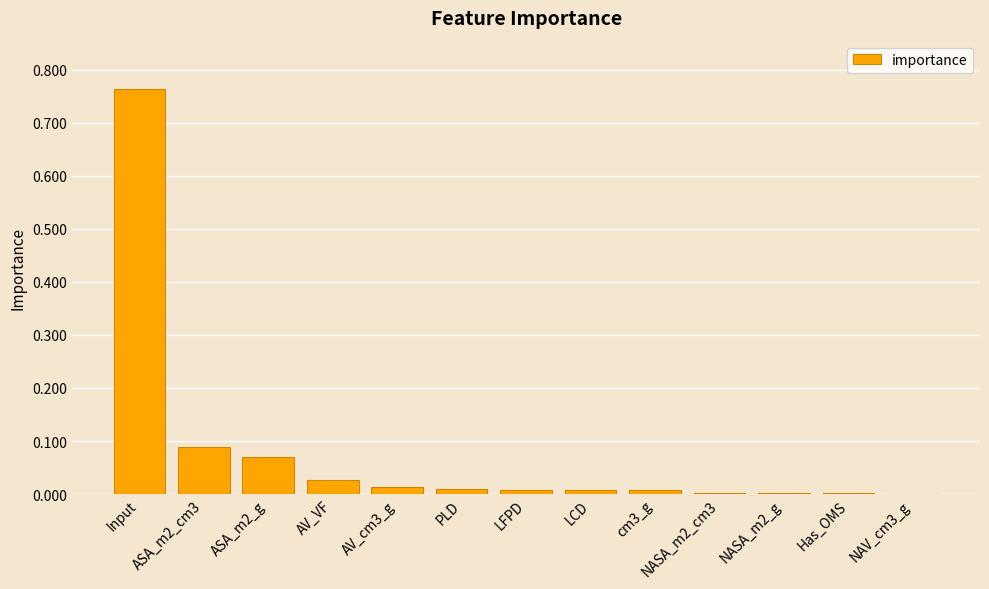

The value at PLD is 0.0. True or false?

True